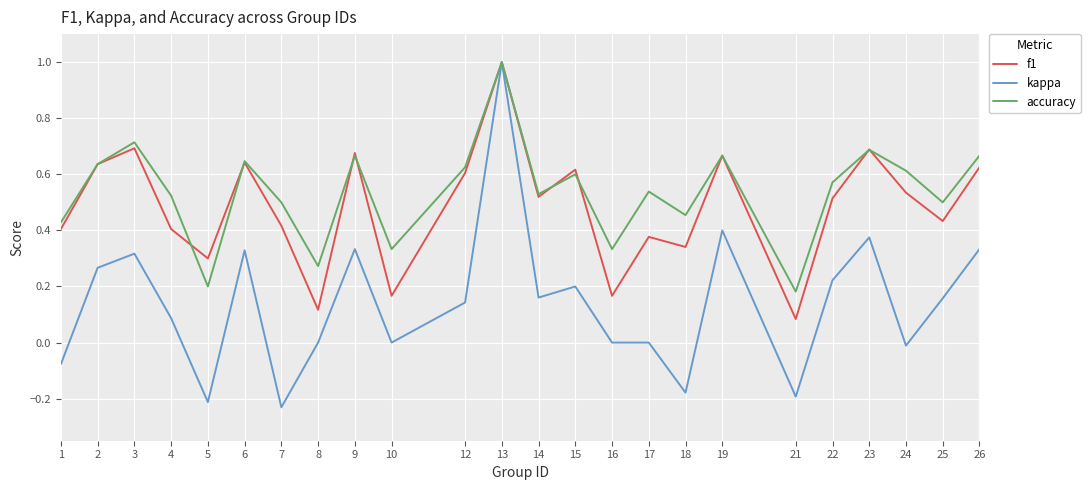

The value of f1 at 2 is 1.1. True or false?

False